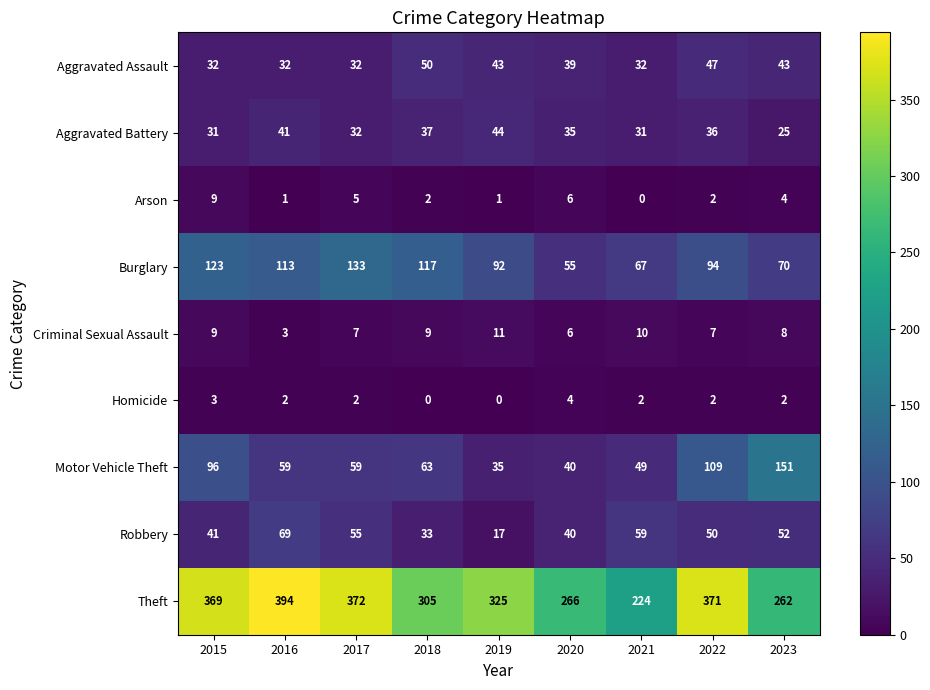

List the series in order of their peak value, lowest first.

Homicide, Arson, Criminal Sexual Assault, Aggravated Battery, Aggravated Assault, Robbery, Burglary, Motor Vehicle Theft, Theft